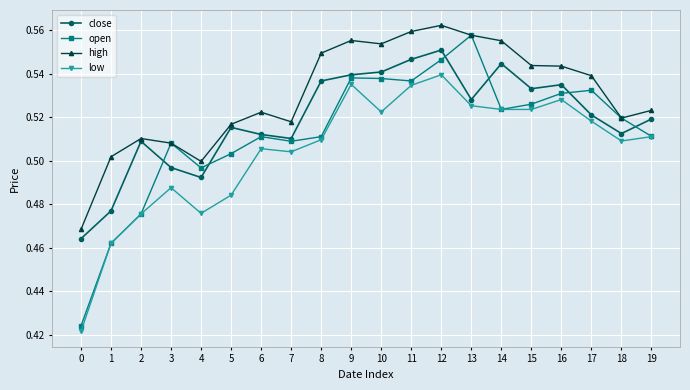

What is the difference between the second highest and minimum values in the close series?

0.1